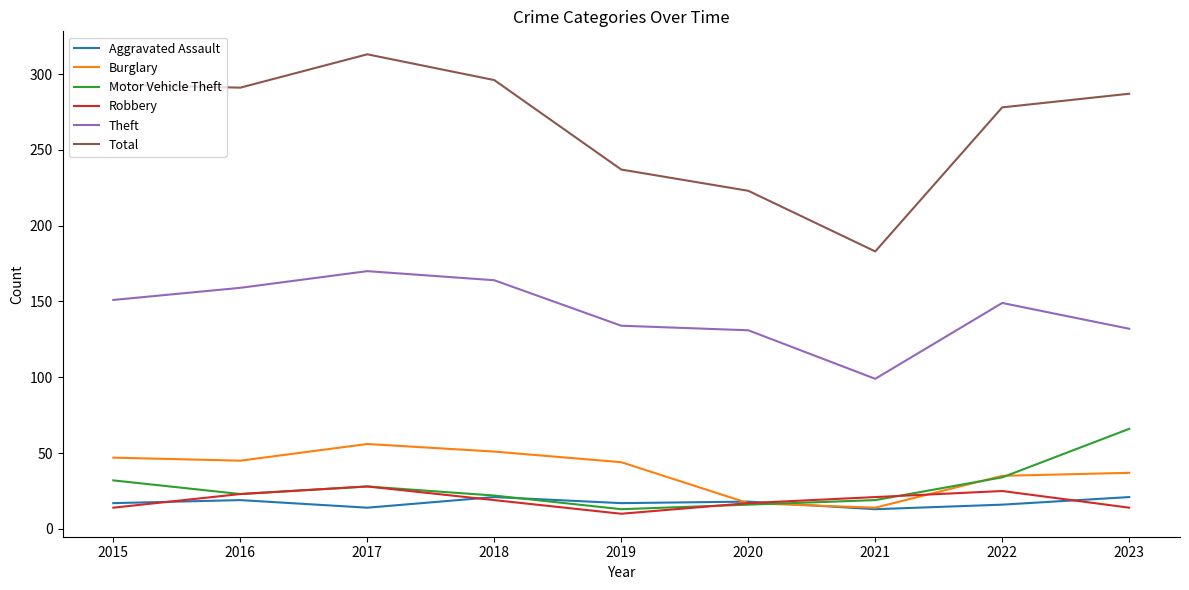

Read the Total value at 2023.

287